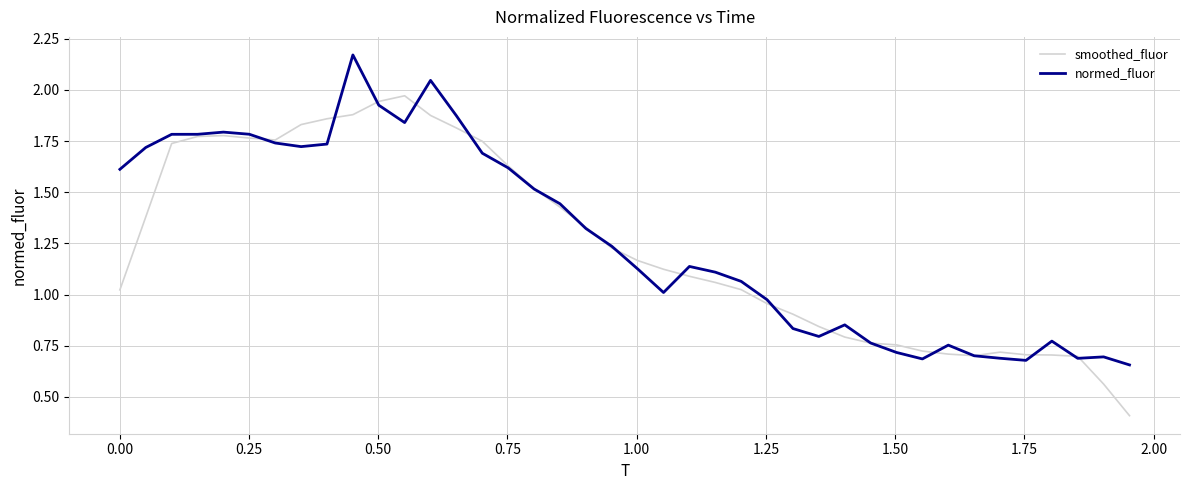

Which series has the largest total across all categories?

normed_fluor